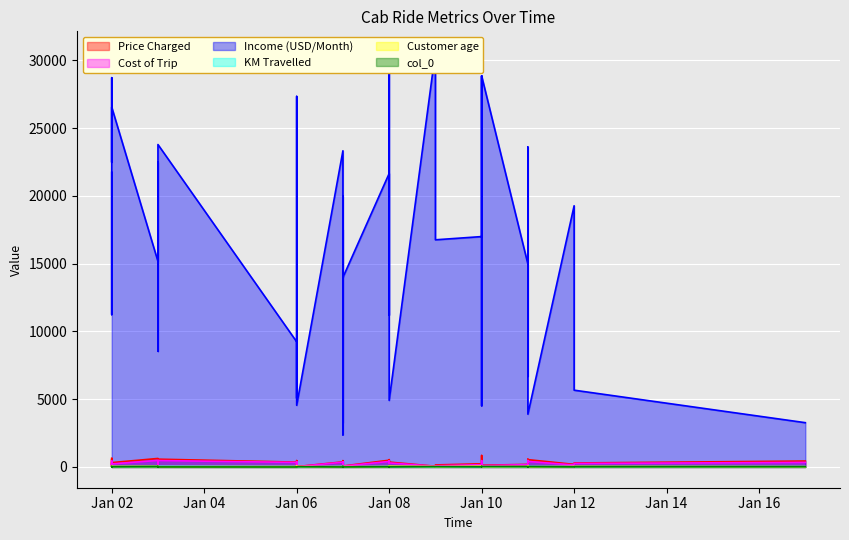

Reading left to right, transcribe all the data shown in this chart.

Price Charged: 0=370.9	1=358.5	2=125.2	3=377.4	4=114.6	5=72.4	6=576.1	7=466.1	8=191.6	9=157.0	10=570.8	11=317.3	12=158.0	13=470.9	14=360.8	15=234.8	16=101.4	17=498.0	18=324.2	19=646.1	20=27.7	21=193.7	22=438.0	23=295.1	24=396.7	25=150.6	26=55.3	27=540.8	28=541.8	29=191.3	30=540.9	31=95.5	32=447.1	33=598.4	34=129.2	35=846.7	36=628.0	37=331.0	38=48.0	39=114.9
Cost of Trip: 0=313.6	1=334.9	2=97.6	3=351.6	4=97.8	5=63.0	6=475.2	7=377.9	8=146.9	9=113.3	10=475.2	11=220.2	12=134.4	13=392.0	14=298.6	15=169.4	16=76.5	17=407.2	18=226.2	19=454.3	20=20.8	21=145.2	22=337.1	23=259.7	24=278.4	25=90.2	26=51.5	27=304.6	28=407.8	29=171.8	30=454.8	31=68.6	32=381.6	33=406.2	34=98.2	35=465.4	36=482.0	37=266.2	38=33.7	39=94.1
Income (USD/Month): 0=10813.0	1=9237.0	2=11242.0	3=23327.0	4=8536.0	5=13984.0	6=23788.0	7=19980.0	8=19271.0	9=5068.0	10=23602.0	11=27338.0	12=6683.0	13=6862.0	14=4912.0	15=16997.0	16=17520.0	17=21650.0	18=26550.0	19=21734.0	20=4550.0	21=3268.0	22=3268.0	23=5666.0	24=16759.0	25=16759.0	26=30608.0	27=30608.0	28=3896.0	29=14974.0	30=11230.0	31=4521.0	32=2371.0	33=28719.0	34=28850.0	35=28850.0	36=15166.0	37=6416.0	38=22475.0	39=22475.0
KM Travelled: 0=30.4	1=28.6	2=9.0	3=33.2	4=8.7	5=6.1	6=44.0	7=35.6	8=14.4	9=10.9	10=39.6	11=21.8	12=12.0	13=32.7	14=25.5	15=15.5	16=6.7	17=34.2	18=21.3	19=41.3	20=2.0	21=13.4	22=27.5	23=23.4	24=23.2	25=6.5	26=4.5	27=24.6	28=37.8	29=14.6	30=39.5	31=6.7	32=37.0	33=35.0	34=9.1	35=38.4	36=41.2	37=24.2	38=3.2	39=7.9
Customer age: 0=28.0	1=27.0	2=53.0	3=23.0	4=33.0	5=25.0	6=23.0	7=19.0	8=33.0	9=57.0	10=20.0	11=28.0	12=63.0	13=25.0	14=53.0	15=58.0	16=29.0	17=27.0	18=38.0	19=25.0	20=31.0	21=23.0	22=23.0	23=40.0	24=22.0	25=22.0	26=33.0	27=33.0	28=18.0	29=34.0	30=21.0	31=33.0	32=24.0	33=19.0	34=24.0	35=24.0	36=44.0	37=27.0	38=23.0	39=23.0
col_0: 0=0.0	1=1.0	2=2.0	3=3.0	4=4.0	5=5.0	6=6.0	7=7.0	8=8.0	9=9.0	10=10.0	11=11.0	12=12.0	13=13.0	14=14.0	15=15.0	16=16.0	17=17.0	18=18.0	19=19.0	20=20.0	21=21.0	22=22.0	23=23.0	24=24.0	25=25.0	26=26.0	27=27.0	28=28.0	29=29.0	30=30.0	31=31.0	32=32.0	33=33.0	34=34.0	35=35.0	36=36.0	37=37.0	38=38.0	39=39.0